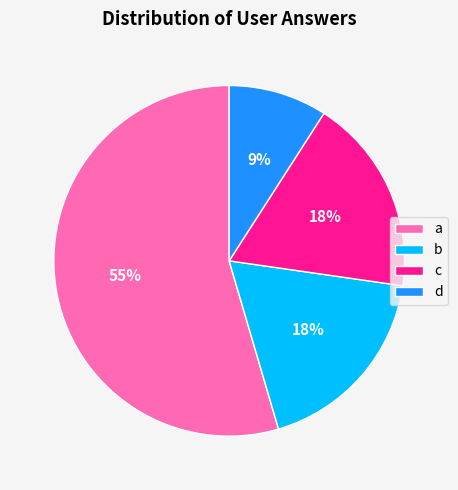

Which slice represents more than half of the pie?

a